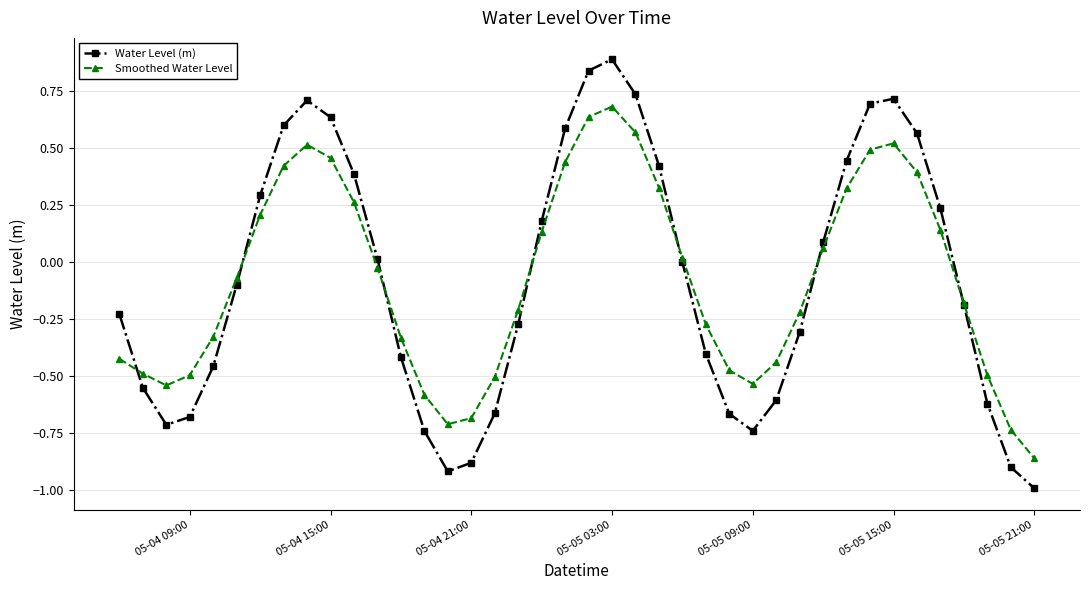

How many interior local valleys does the Water Level (m) series have?

3